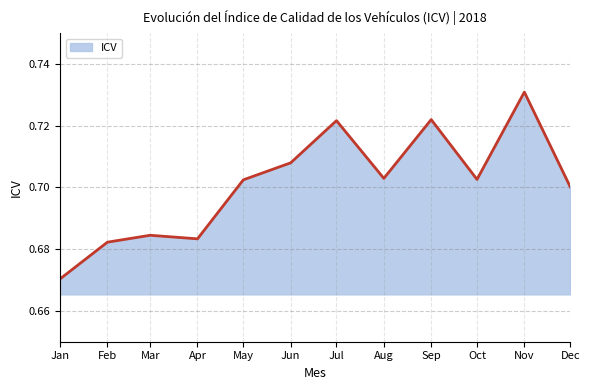

At which label is the value closest to 0?

Jan